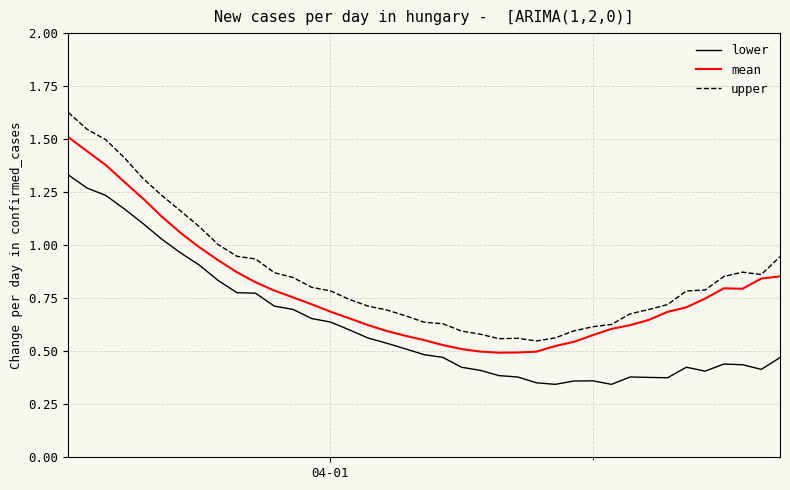

True or false: mean and lower intersect in this chart.

False